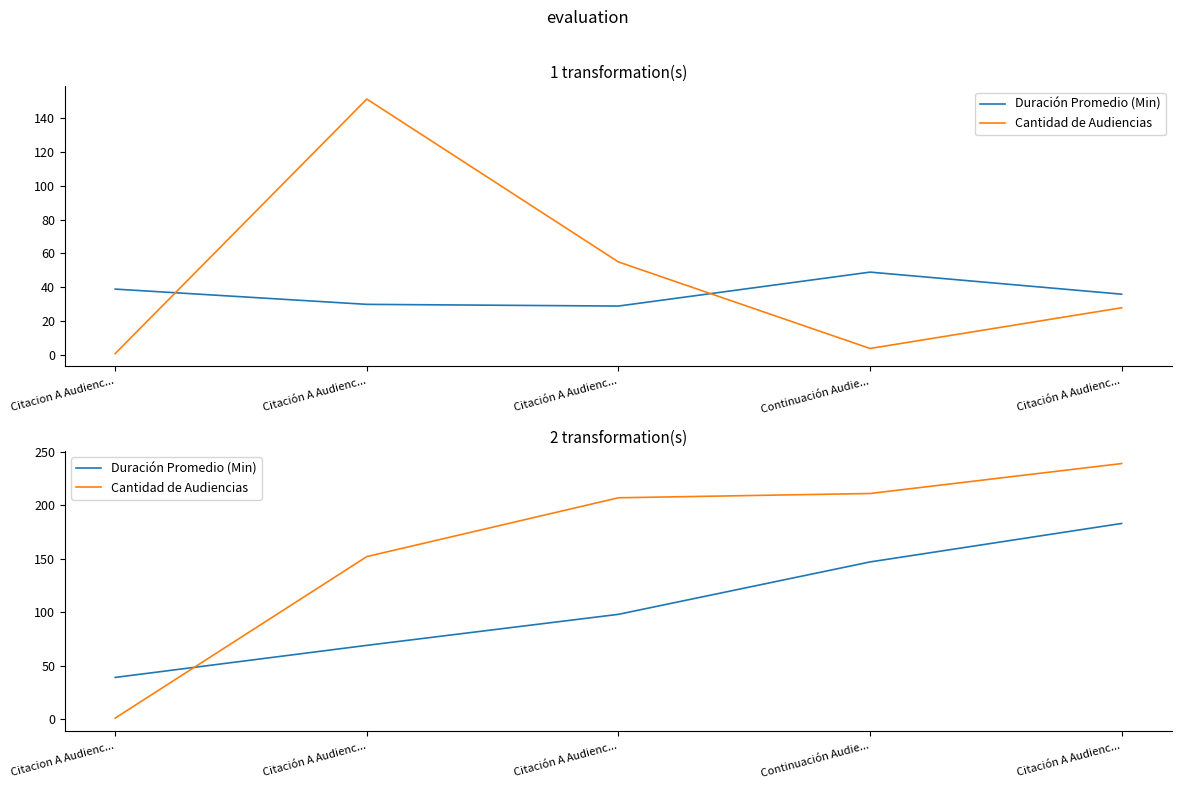

Rank the series by their average value, from lowest to highest.

Duración Promedio (Min), Cantidad de Audiencias